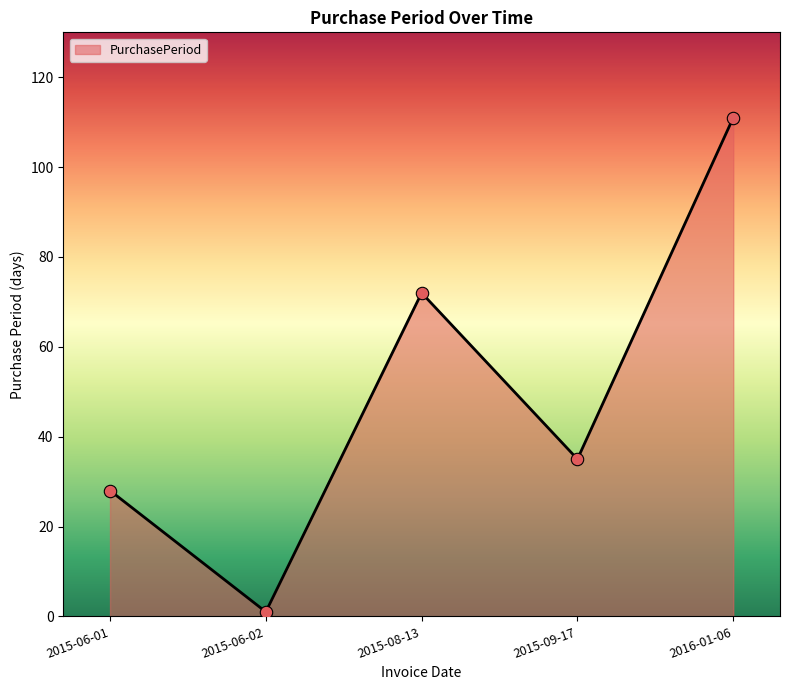

What is the change in value from 2015-06-01 to 2015-09-17?

+7